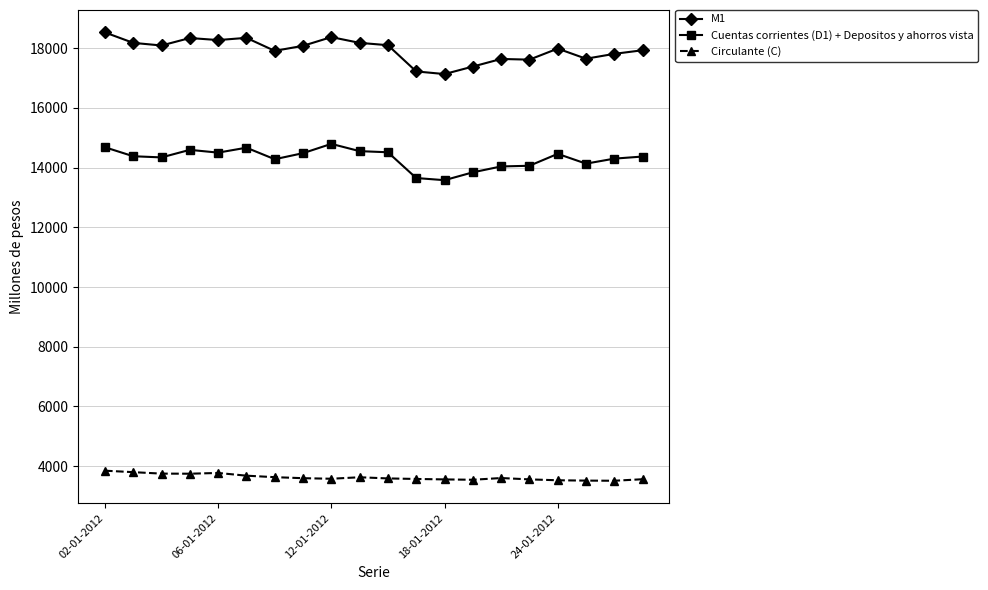

What is the value of the Circulante (C) point at the 18th from the left?

3515